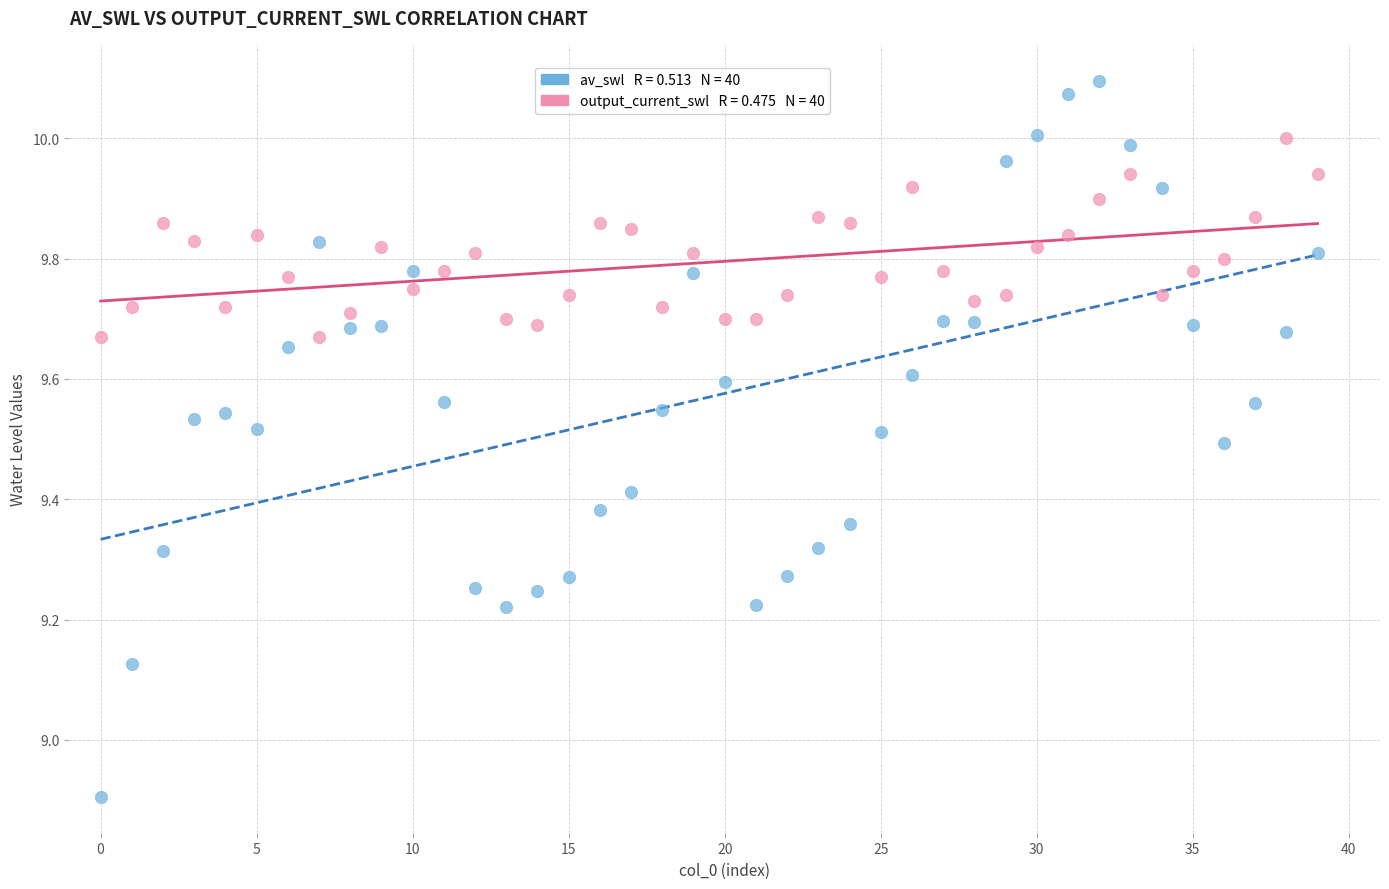

Across all series, what Y value is closest to 9?

8.9